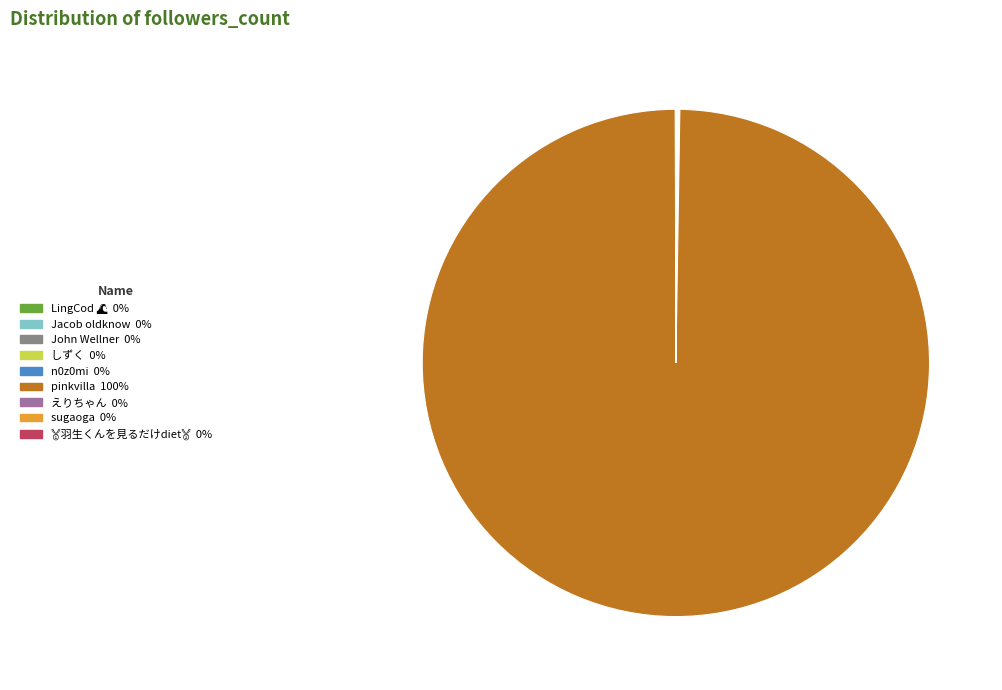

Does any single category account for the majority?

Yes